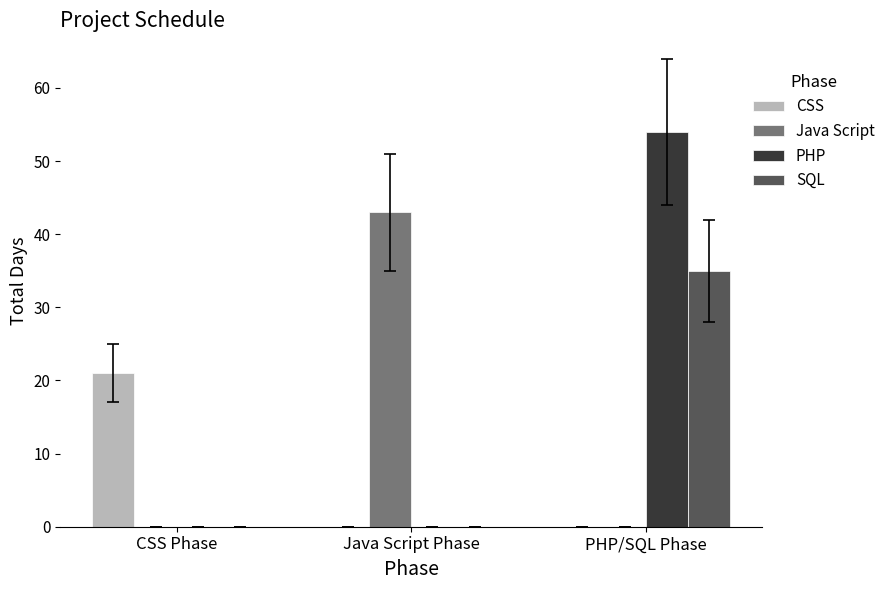

How many series are shown in this chart?

4